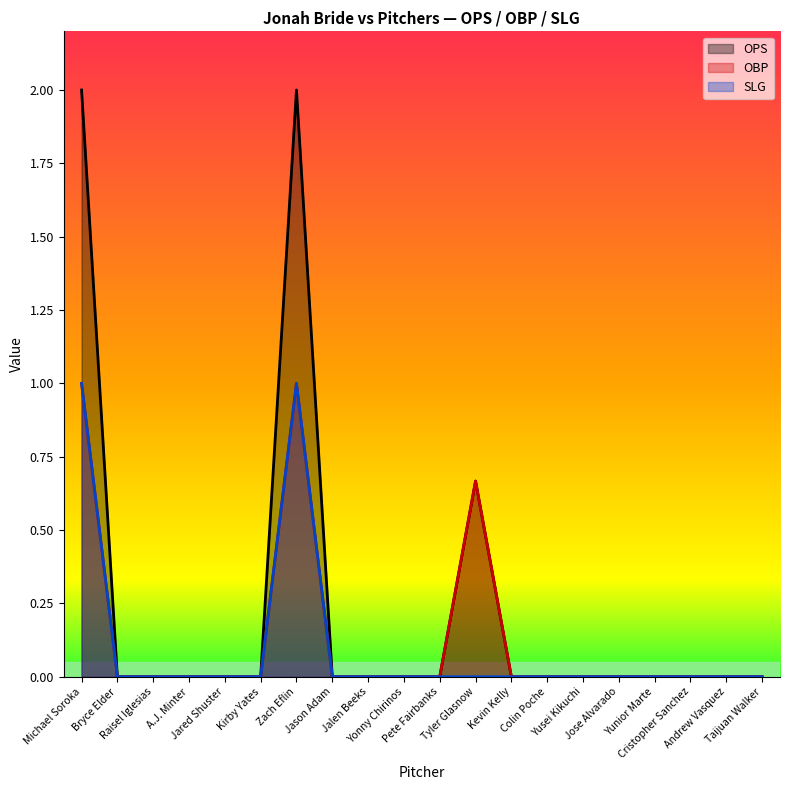

What is the difference between the maximum and second lowest values in the ops series?

2.0